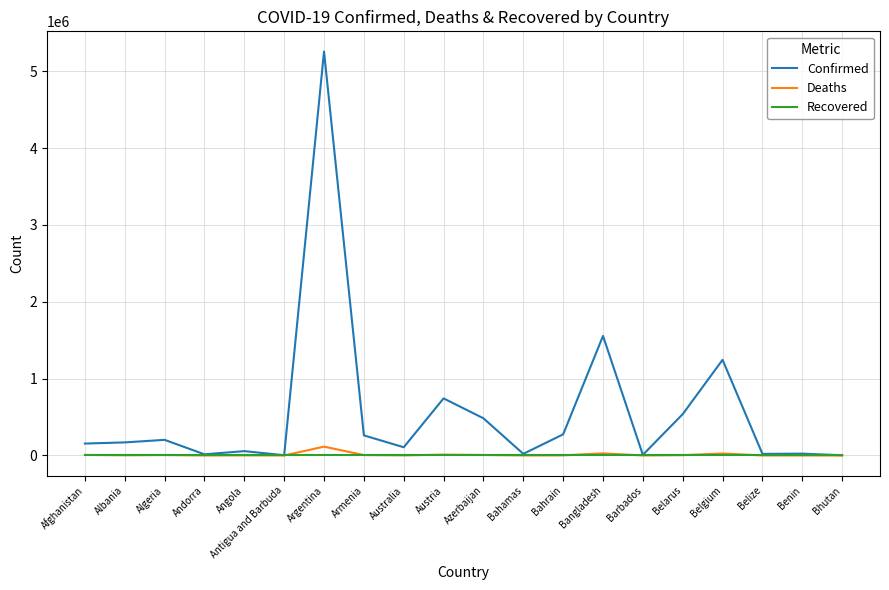

Which category has the highest value across all series?

Argentina